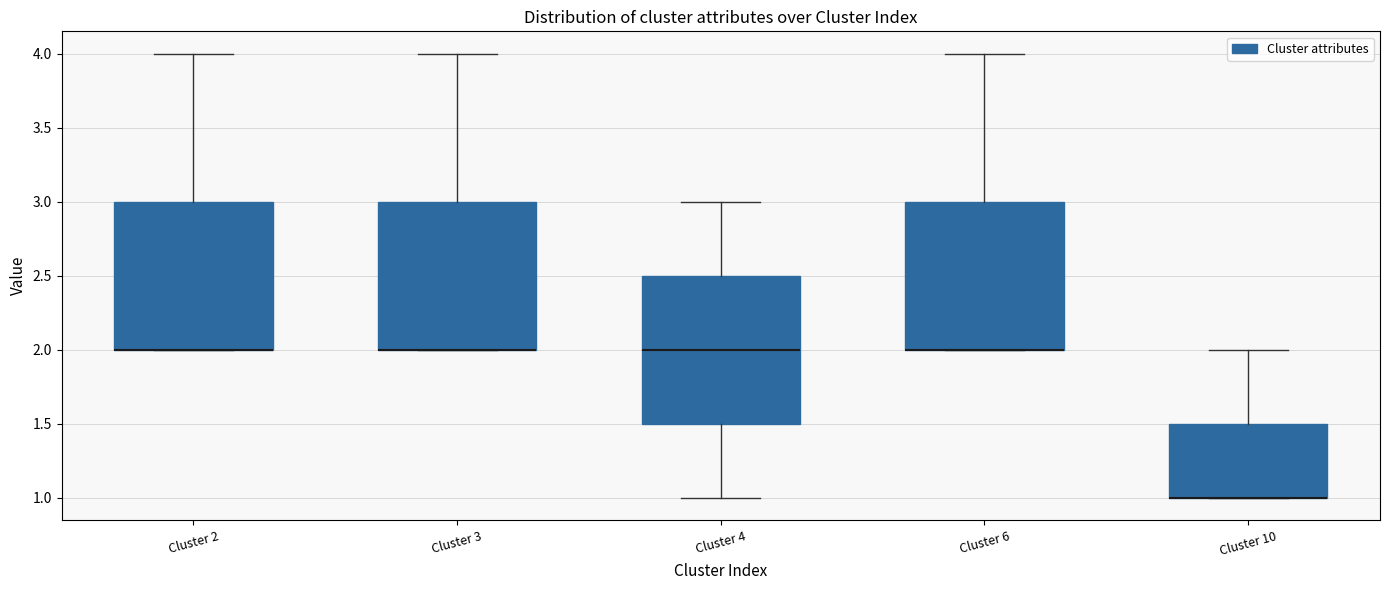

Reading left to right, transcribe this box plot: for each box, give where its median line is, the range the box spans, and where its two whiskers end, as read against the y-axis. The values are not printed on the chart, so give them approximately, as read against the axis.

Cluster 2: median 2.0 (drawn on the box's lower edge), box 2.0 to 3.0, whiskers 2.0 to 4.0
Cluster 3: median 2.0 (drawn on the box's lower edge), box 2.0 to 3.0, whiskers 2.0 to 4.0
Cluster 4: median 2.0, box 1.5 to 2.5, whiskers 1.0 to 3.0
Cluster 6: median 2.0 (drawn on the box's lower edge), box 2.0 to 3.0, whiskers 2.0 to 4.0
Cluster 10: median 1.0 (drawn on the box's lower edge), box 1.0 to 1.5, whiskers 1.0 to 2.0